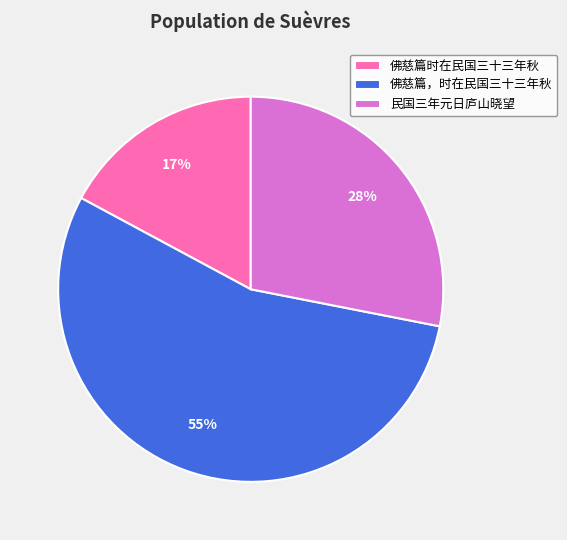

Is the sum of 佛慈篇，时在民国三十三年秋 and 民国三年元日庐山晓望 greater than half?

Yes